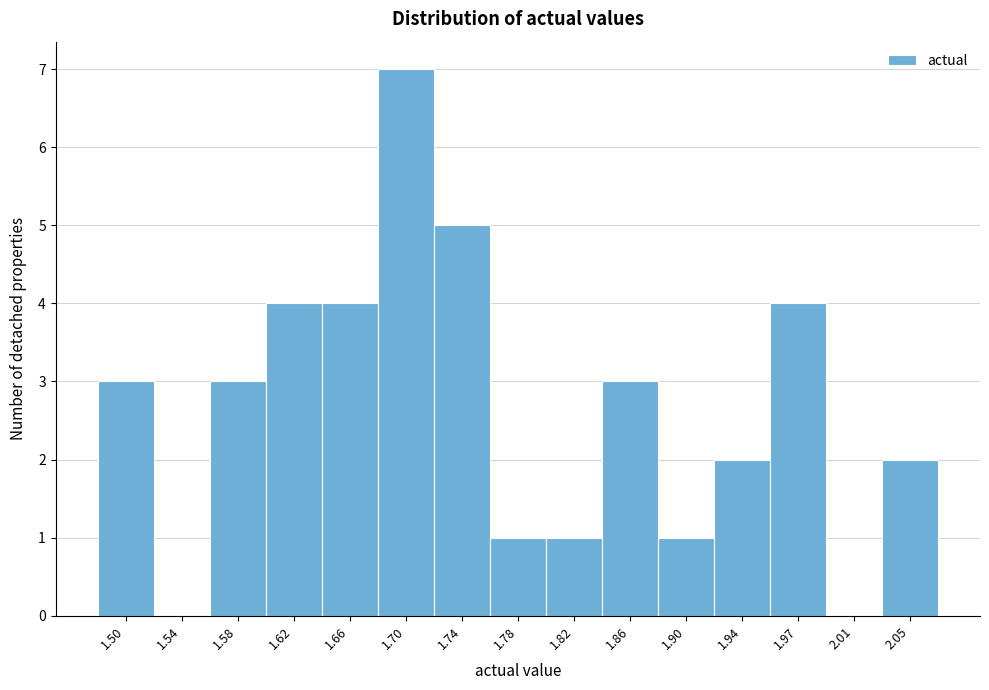

Reading right to left, list all the values displayed in this chart.

2.05=2	2.01=0	1.97=4	1.94=2	1.90=1	1.86=3	1.82=1	1.78=1	1.74=5	1.70=7	1.66=4	1.62=4	1.58=3	1.54=0	1.50=3